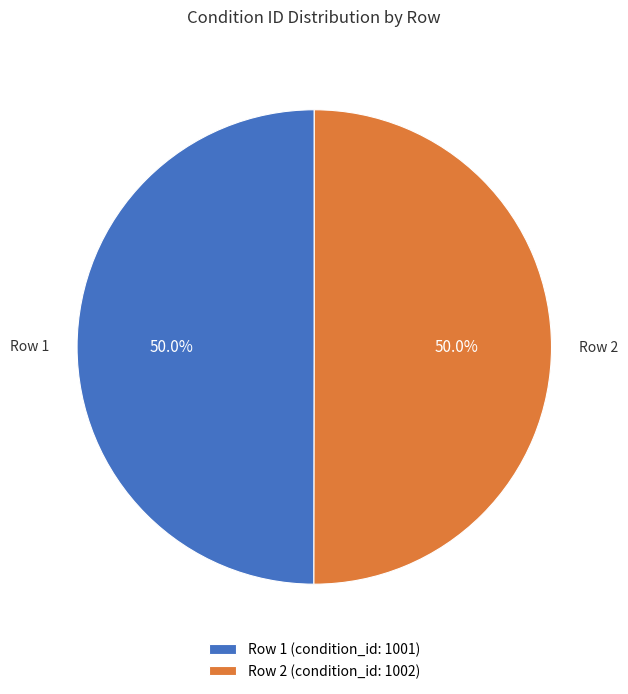

What portion of the pie excludes Row 2 (condition_id: 1002)?

50.0%